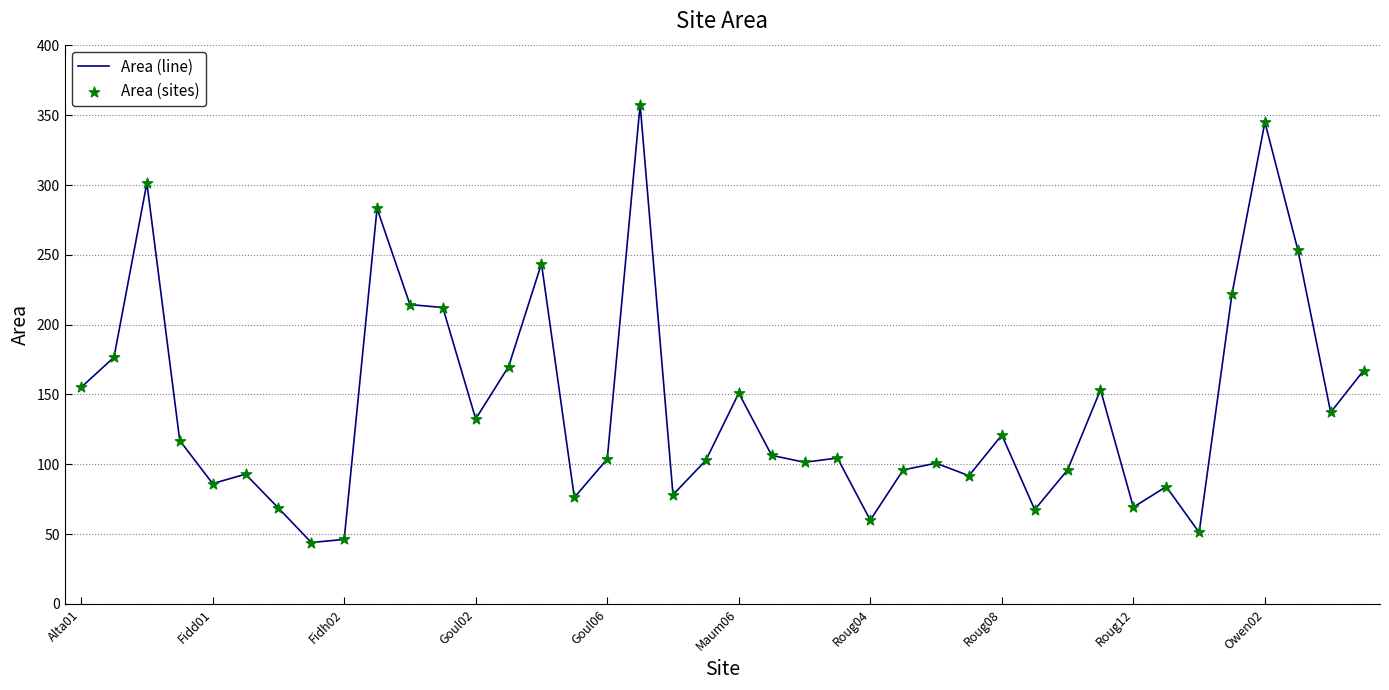

What is the greatest value displayed?

357.6